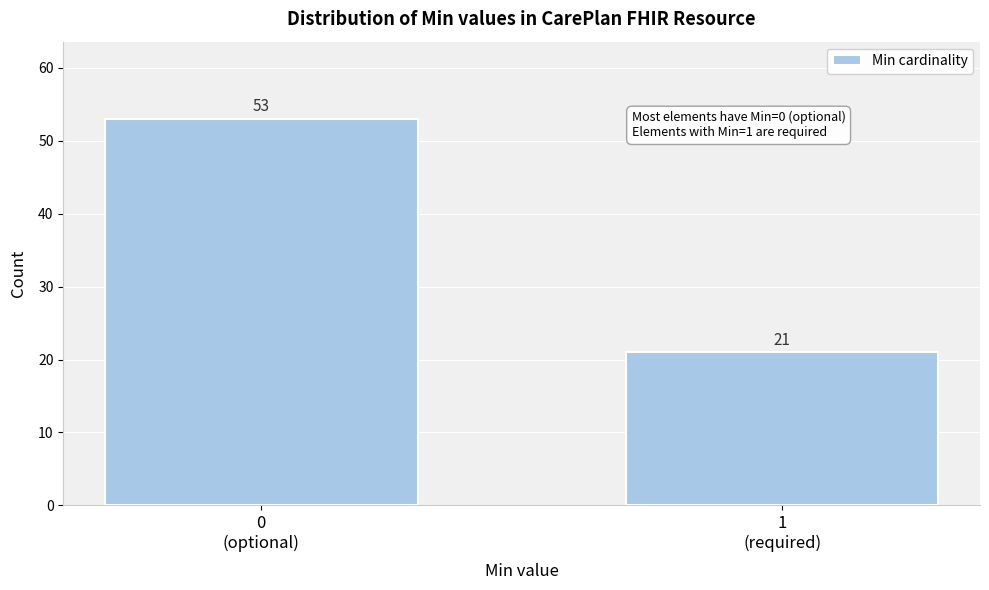

Reading left to right, what are all the values shown in this chart?

53	21